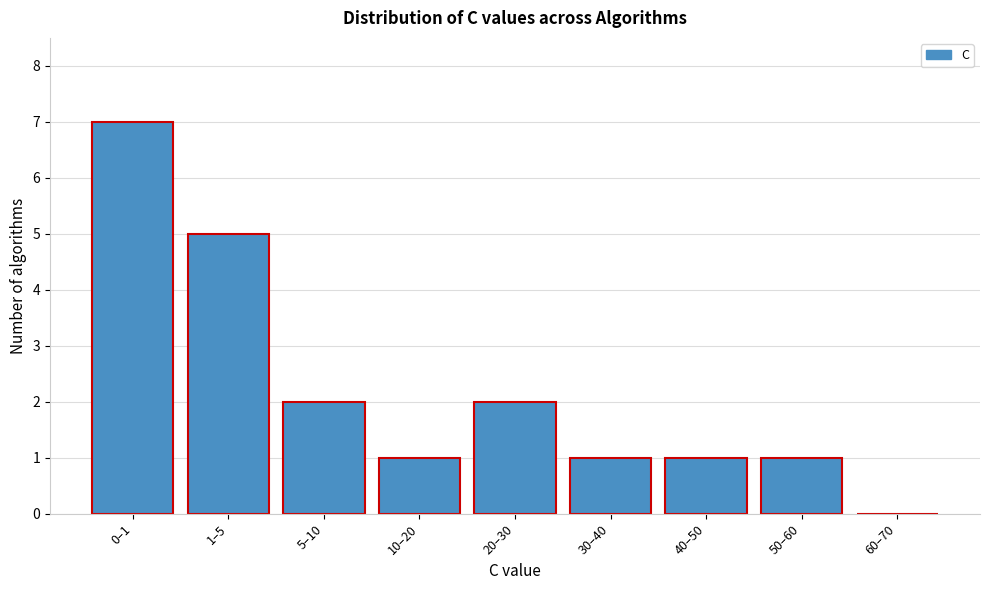

Reading right to left, list all the values displayed in this chart.

60–70=0	50–60=1	40–50=1	30–40=1	20–30=2	10–20=1	5–10=2	1–5=5	0–1=7